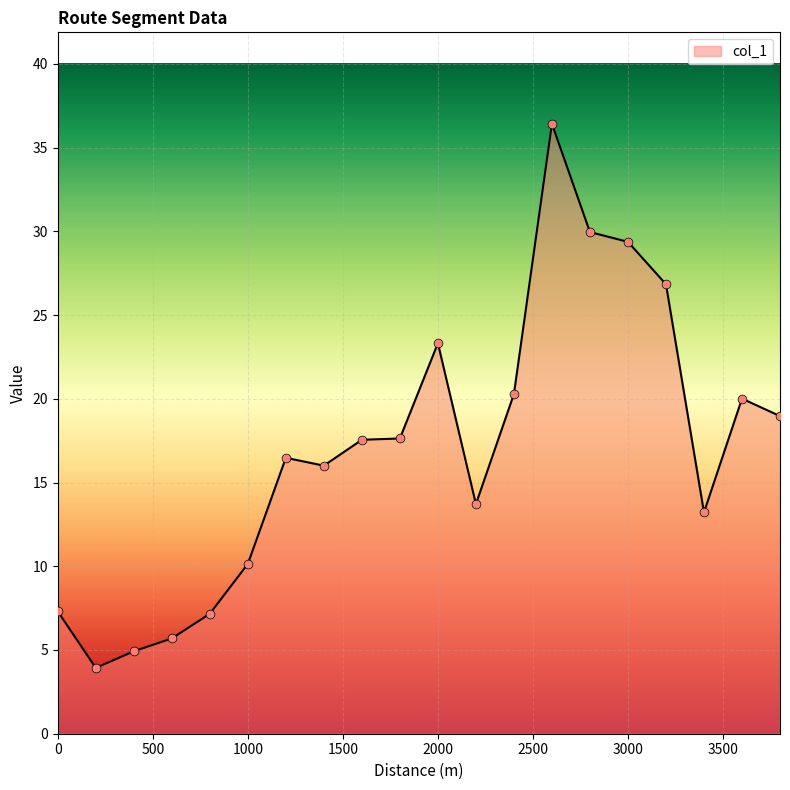

What is the difference between the maximum and minimum values?

32.5